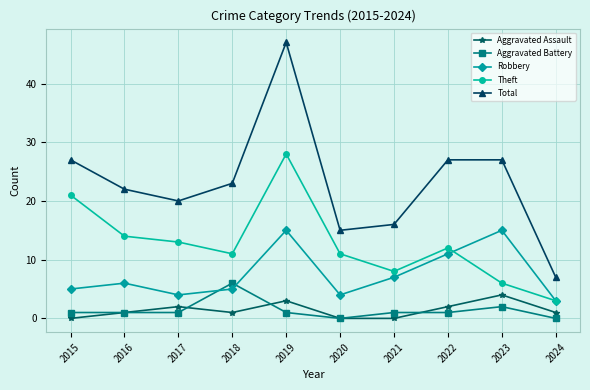

The value of Aggravated Assault at 2022 is 2. True or false?

True